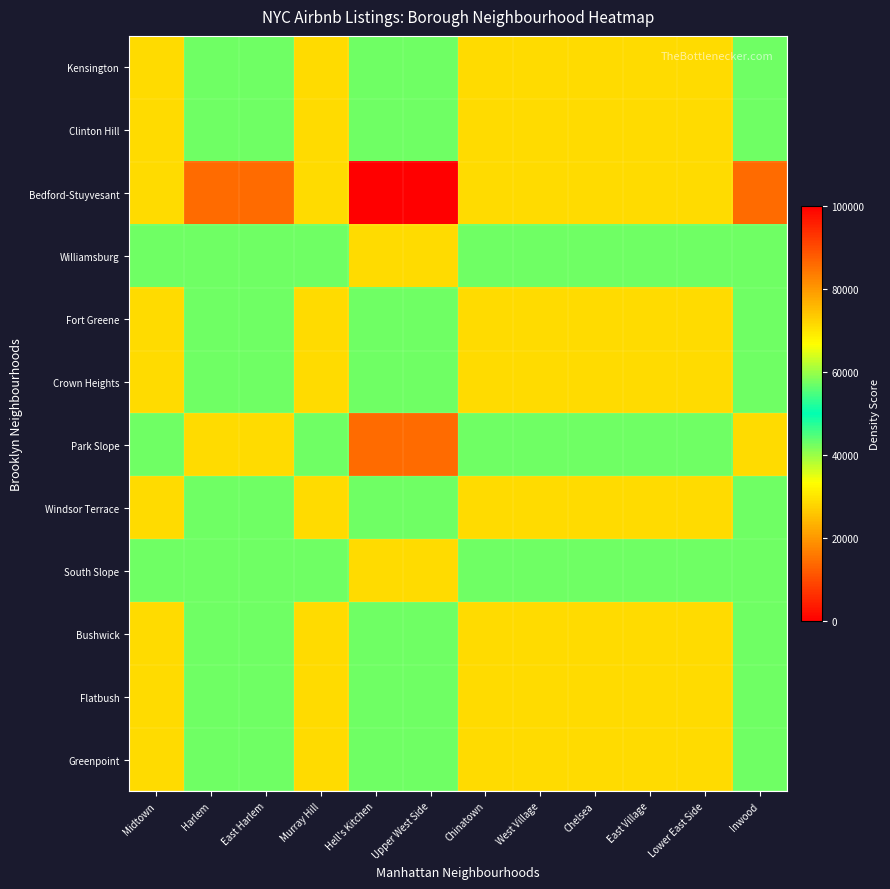

What is the total value across all series at Hell's Kitchen?

785714.3